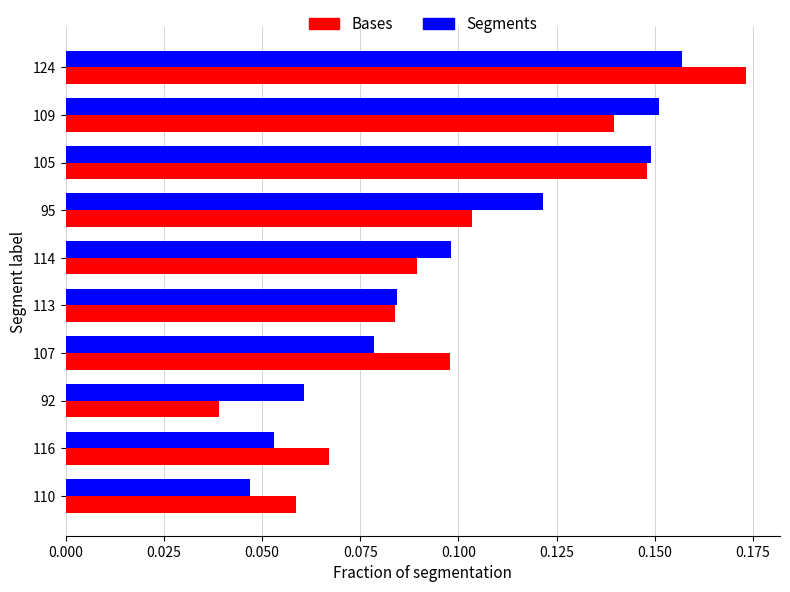

Between 116 and 124, which series saw the biggest shift?

Bases